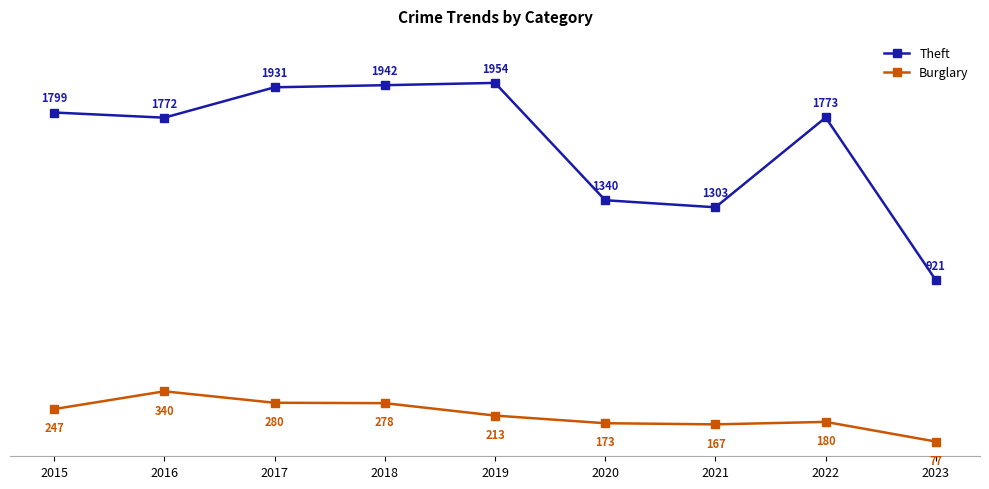

Which series changed the most between 2018 and 2023?

Theft